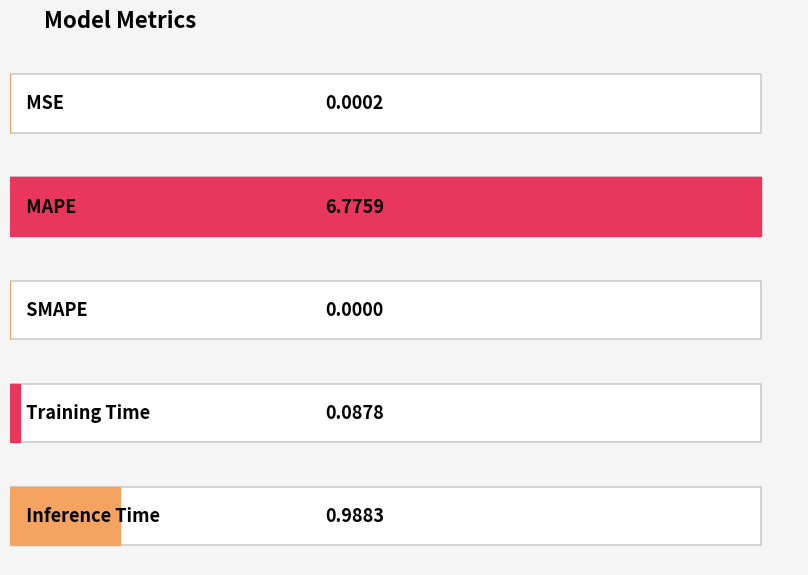

List the labels in order of value, smallest first.

SMAPE, MSE, Training Time, Inference Time, MAPE